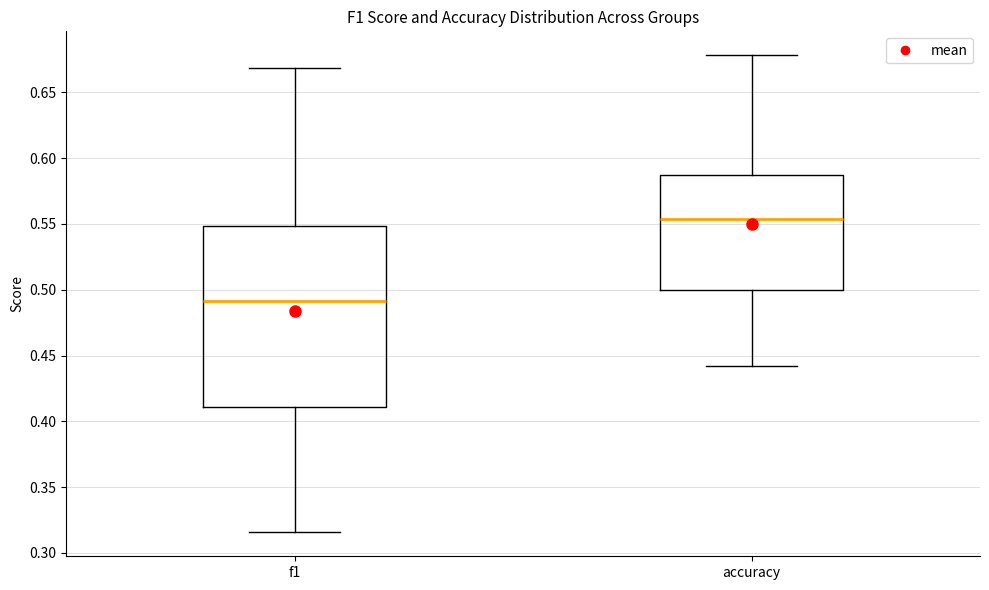

Reading left to right, read every box against the y-axis: the position of its median line, the range the box covers, and the ends of its whiskers. The values are not printed on the chart, so give them approximately, as read against the axis.

f1: median 0.490, box 0.410 to 0.550, whiskers 0.315 to 0.670
accuracy: median 0.555, box 0.500 to 0.585, whiskers 0.440 to 0.680